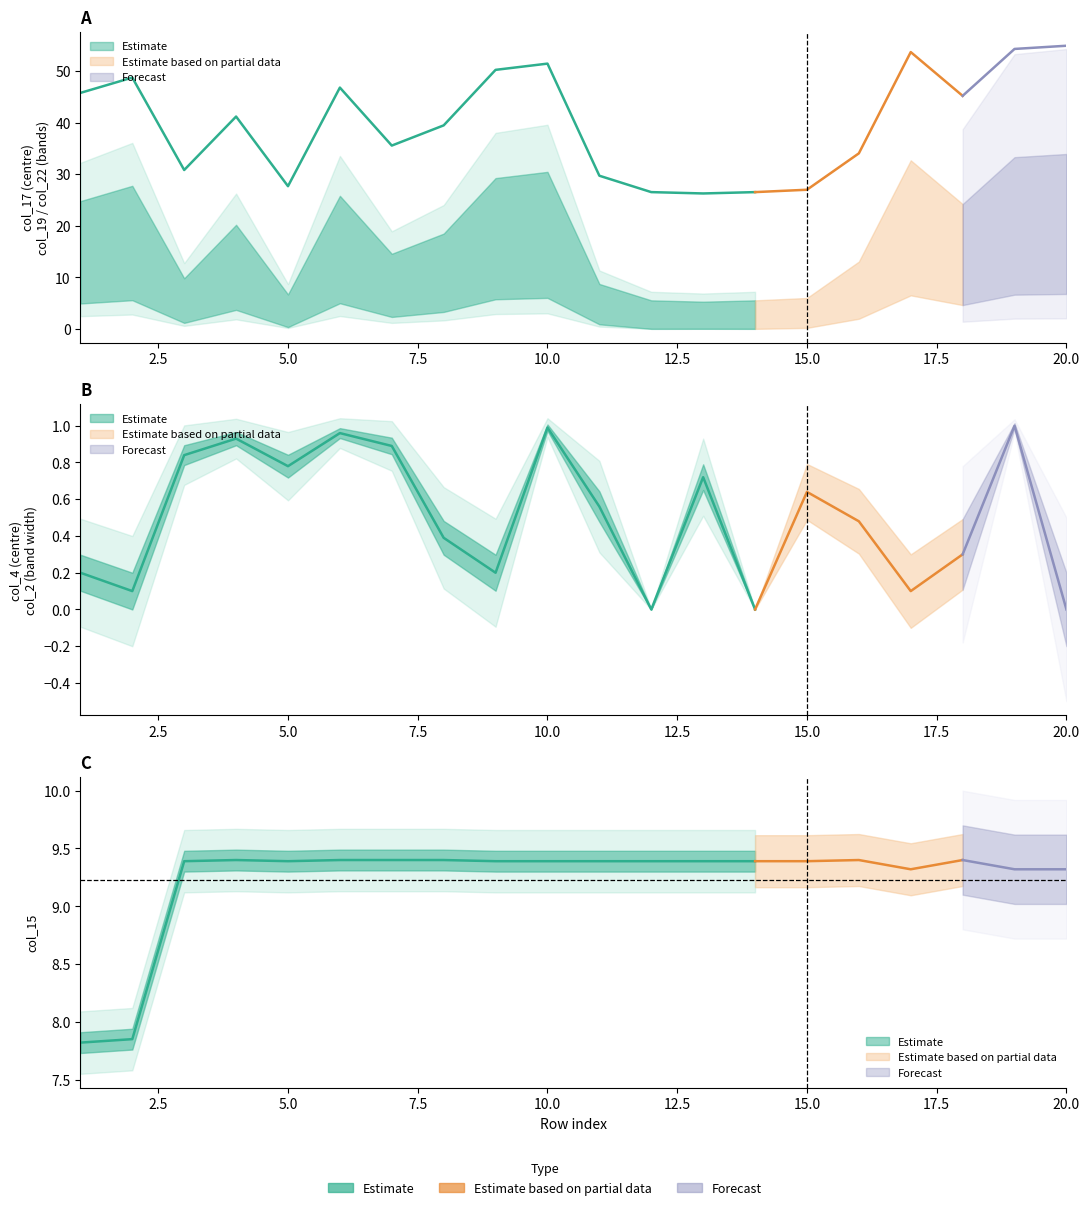

Which category has the lowest value in the col_19 series?

12